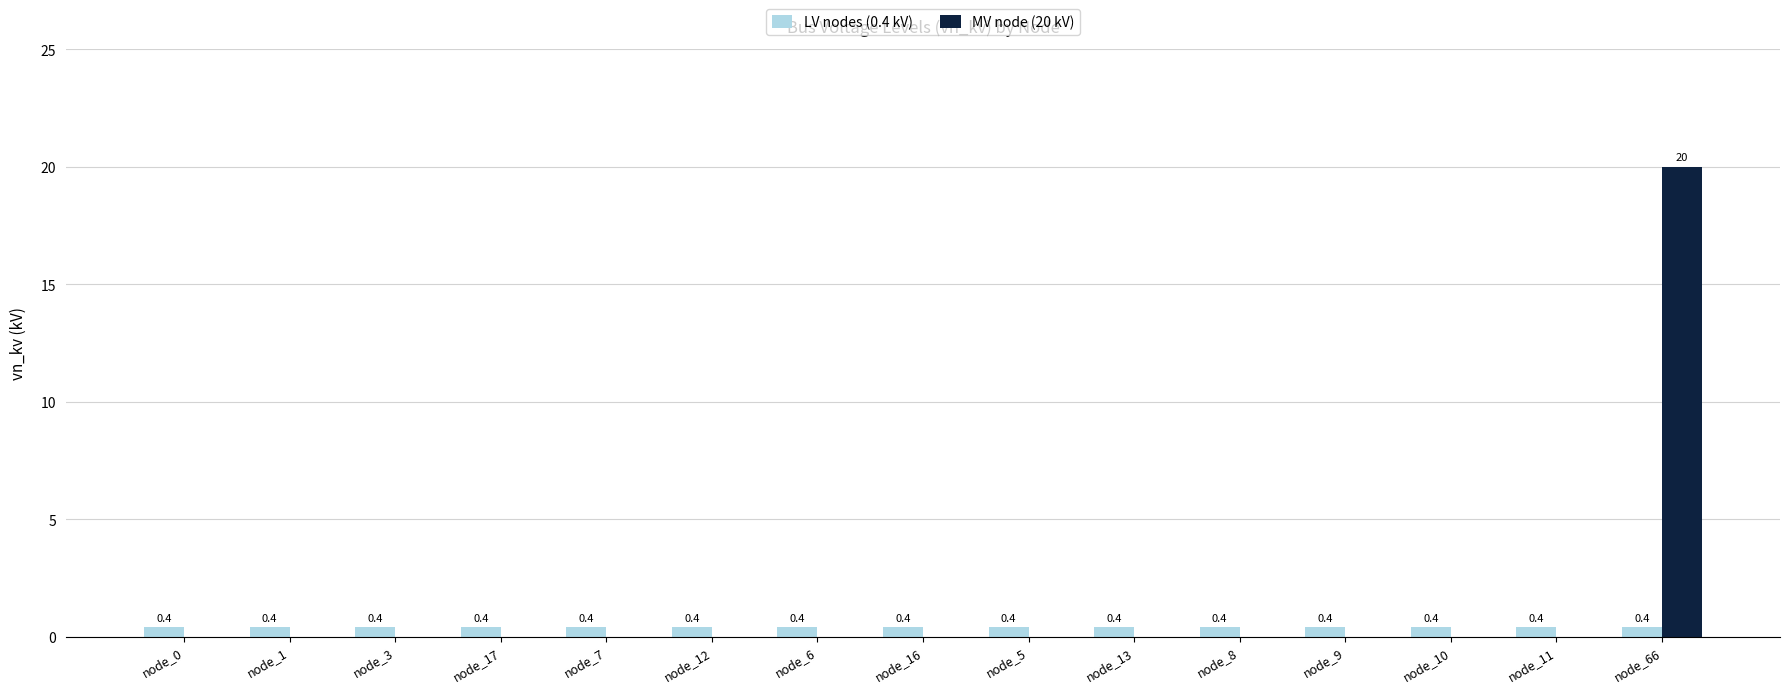

Is it true that MV node (20 kV) equals 0.0 at node_13?

True